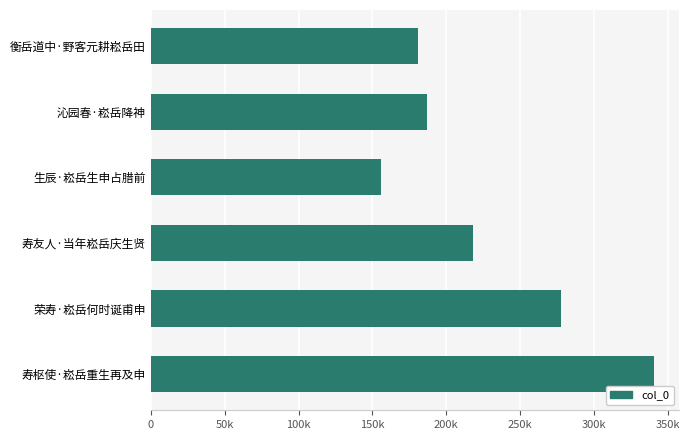

Rank the categories by value from lowest to highest.

生辰·崧岳生申占腊前, 衡岳道中·野客元耕崧岳田, 沁园春·崧岳降神, 寿友人·当年崧岳庆生贤, 荣寿·崧岳何时诞甫申, 寿枢使·崧岳重生再及申